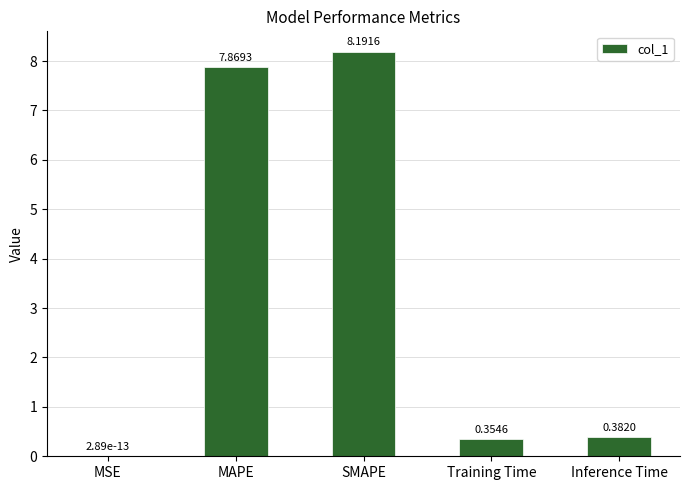

How many series are shown in this chart?

1